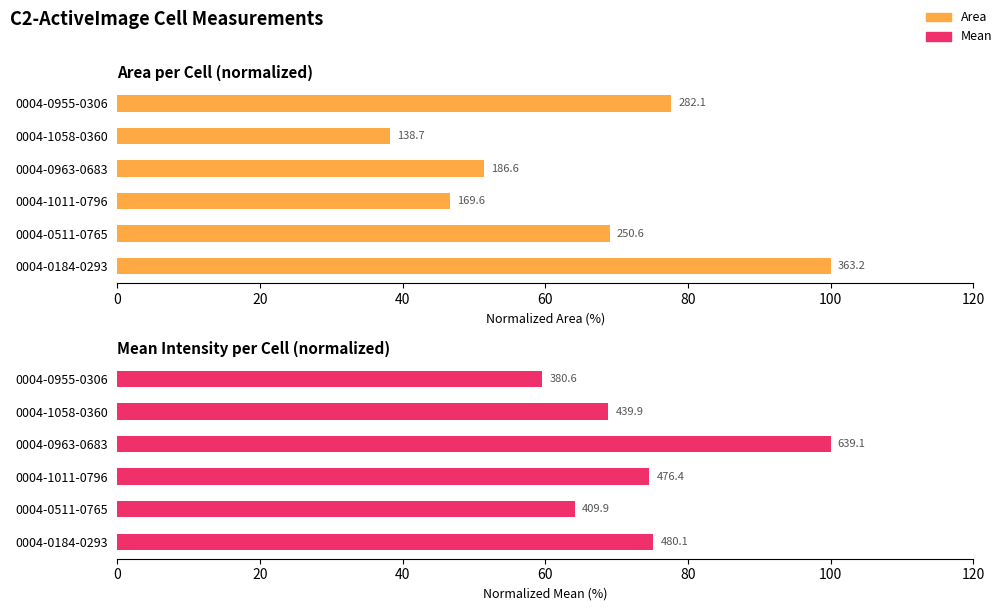

Reading left to right, list all the values displayed in this chart.

Area: 100.0	69.0	46.7	51.4	38.2	77.7
Mean: 75.1	64.1	74.5	100.0	68.8	59.5